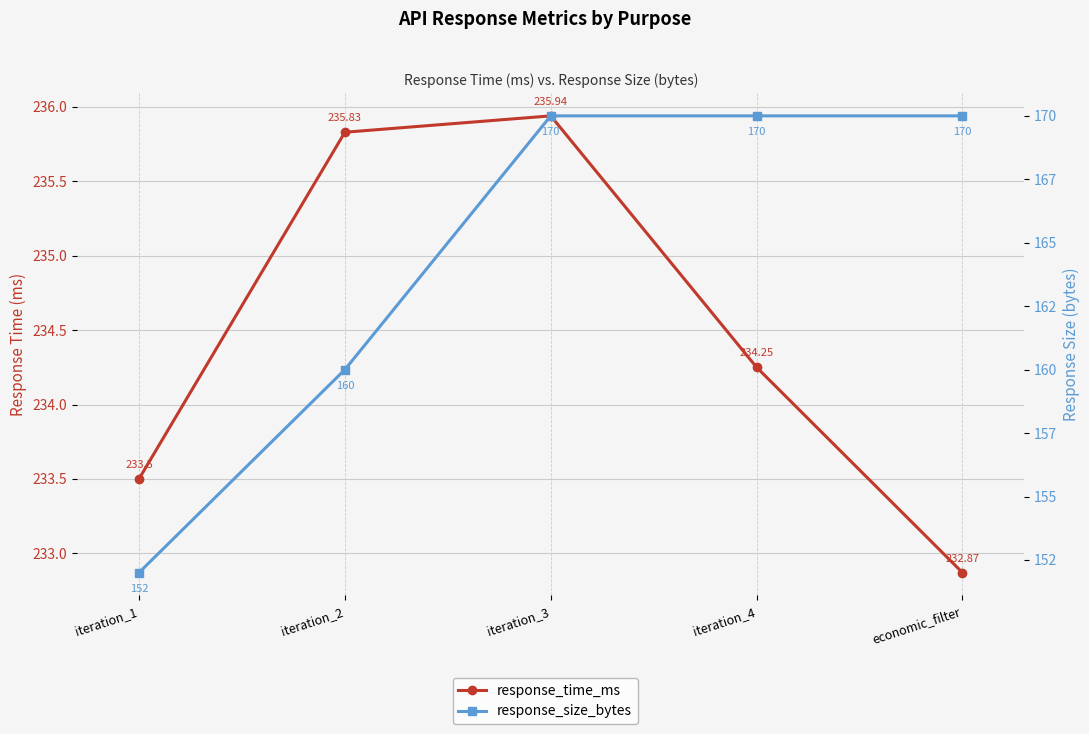

At how many categories does at least one series exceed 204?

5